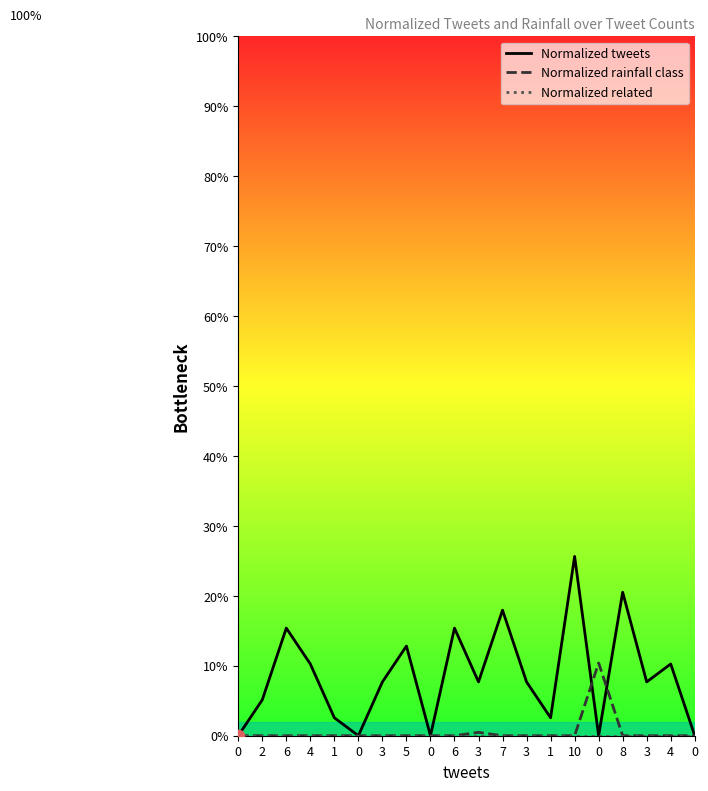

Which series contains the lowest Y value?

Normalized tweets